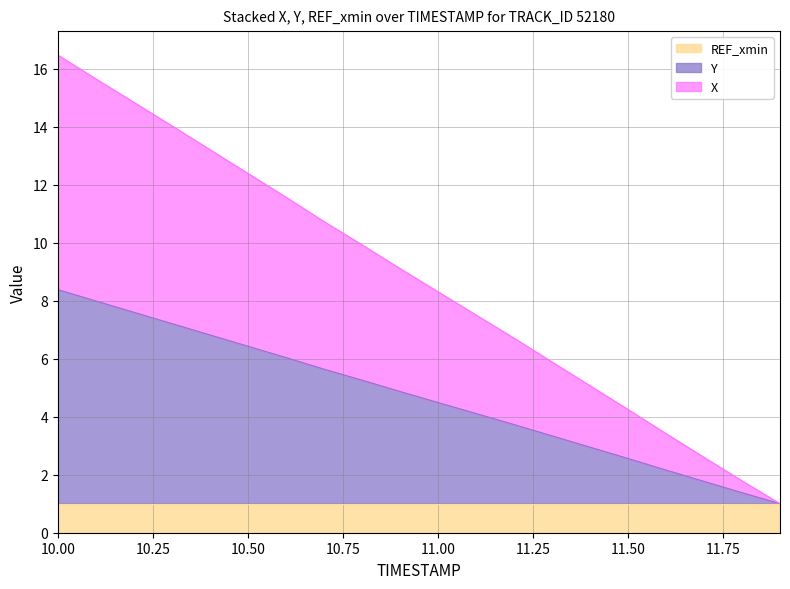

What is the minimum value shown in the chart?

1.0